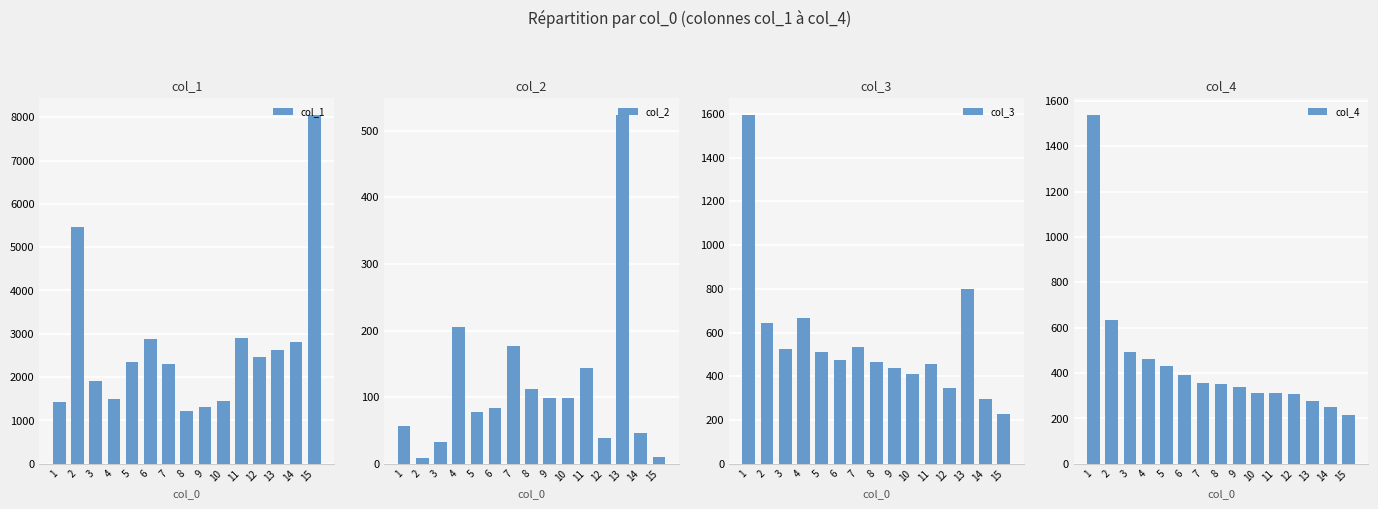

The col_2 series shows 98 at 10. True or false?

True